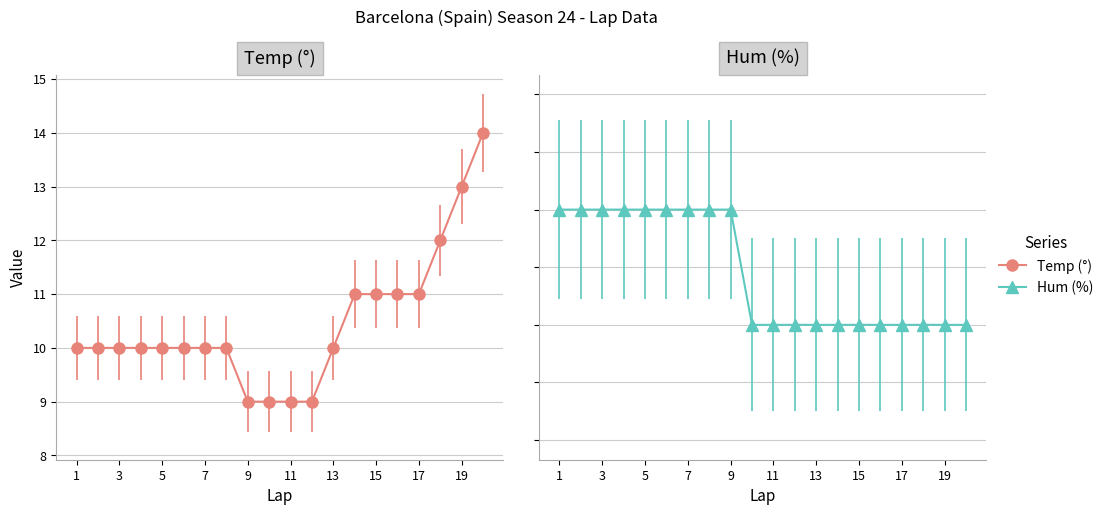

Which series changed the most between 11 and 14?

Temp (°)